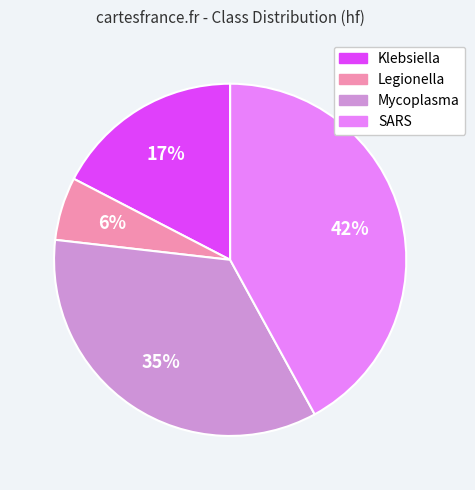

How many slices are in this pie chart?

4